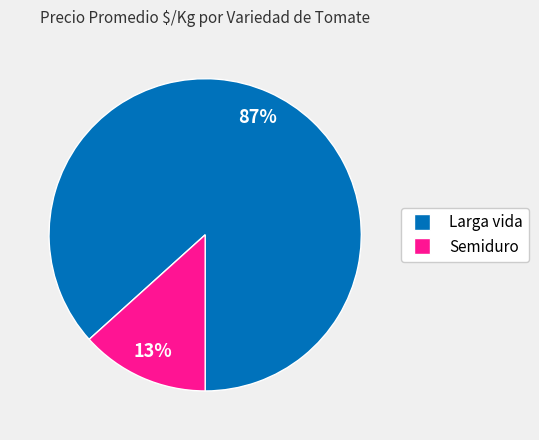

Is it true that Semiduro is 1% of the pie?

False